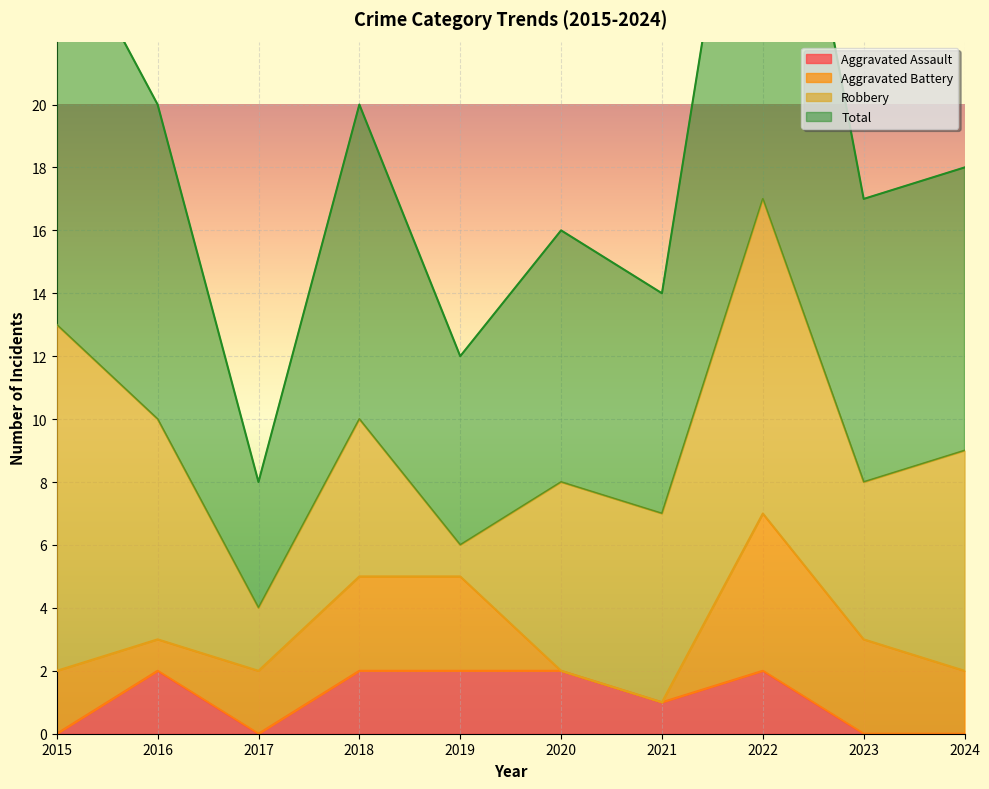

Where does the Total series first go above 18?

2015